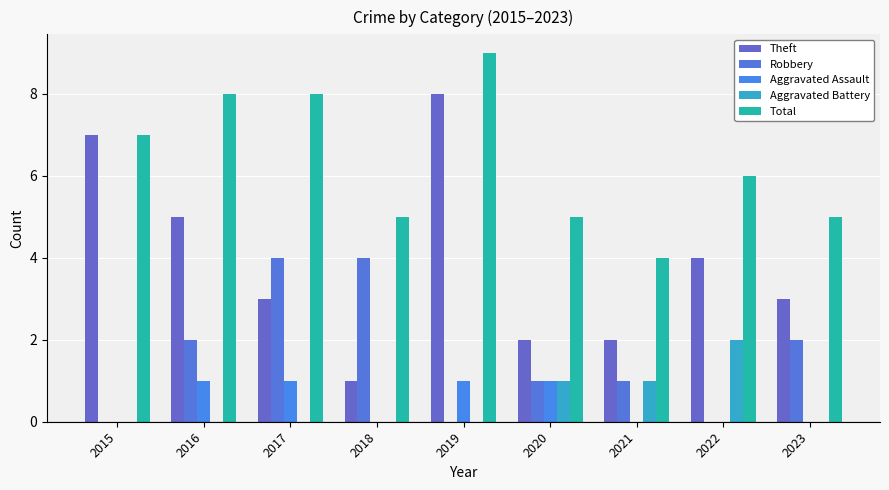

Count the number of data series in this chart.

5